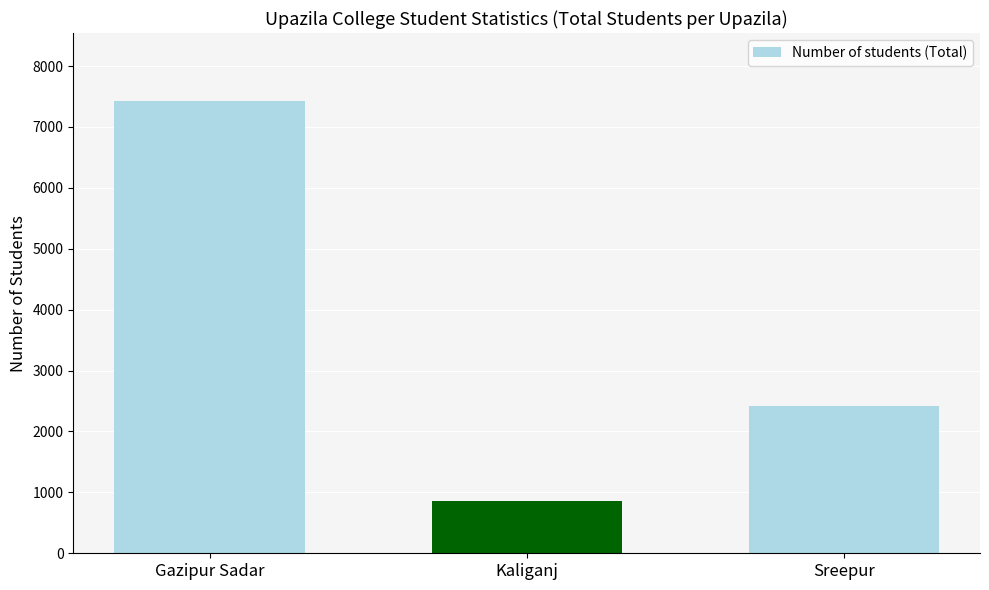

Reading left to right, extract all data points from this chart.

Gazipur Sadar=7428	Kaliganj=853	Sreepur=2412